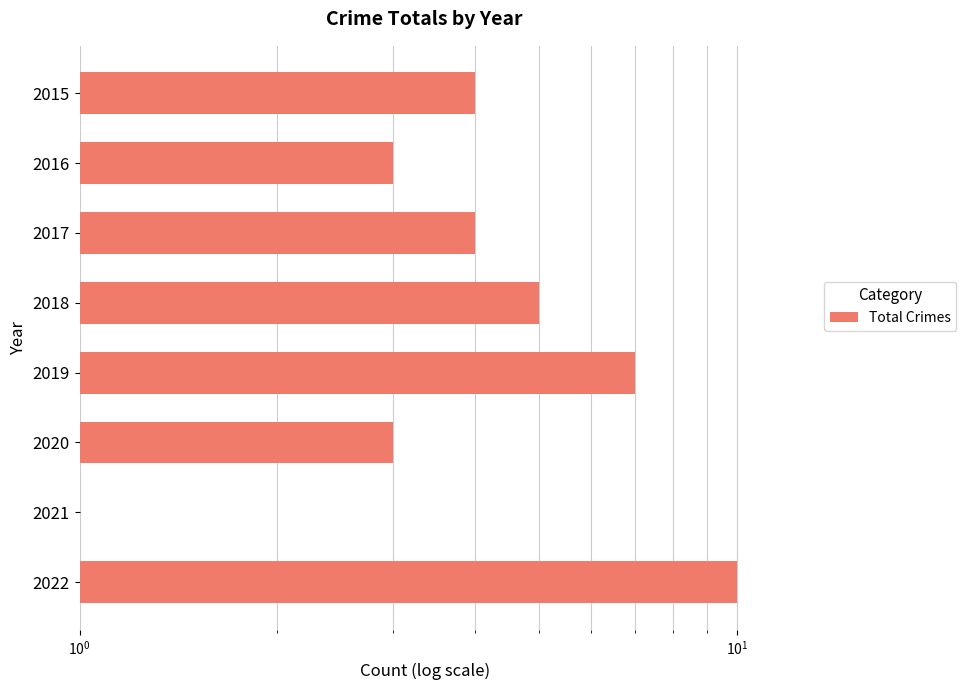

Are the bars horizontal?

Yes